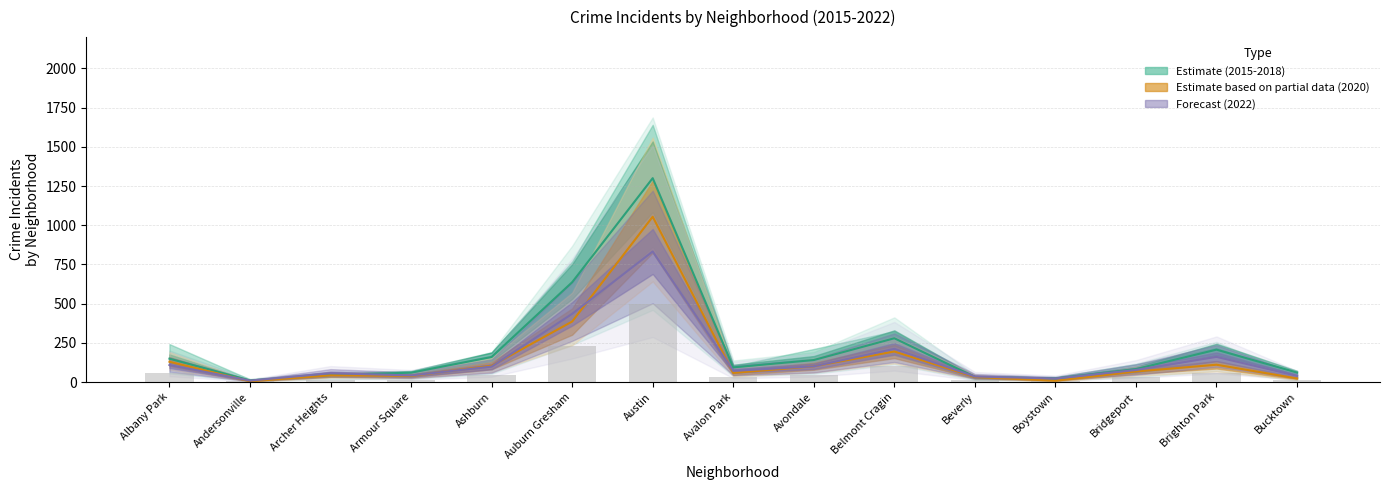

Rank the categories by value from highest to lowest.

Austin, Auburn Gresham, Belmont Cragin, Brighton Park, Albany Park, Ashburn, Avondale, Bridgeport, Avalon Park, Armour Square, Bucktown, Beverly, Archer Heights, Boystown, Andersonville